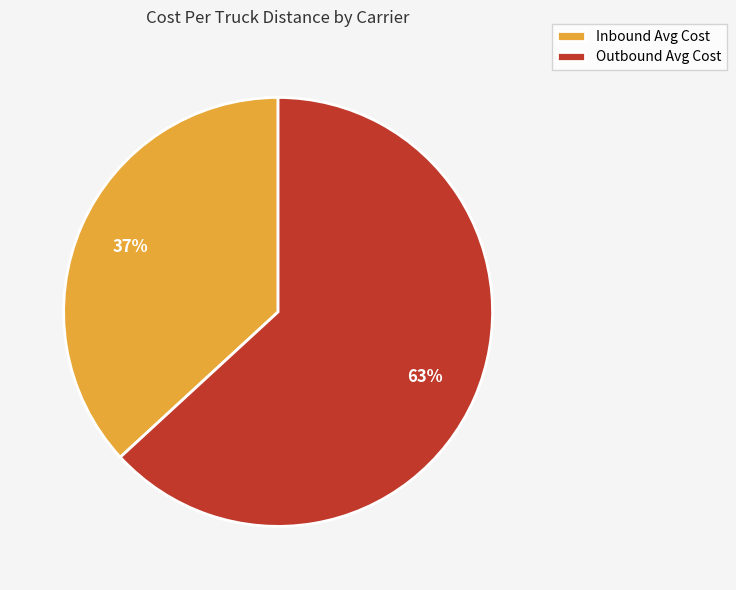

What is the smallest slice in the pie chart?

Inbound Avg Cost